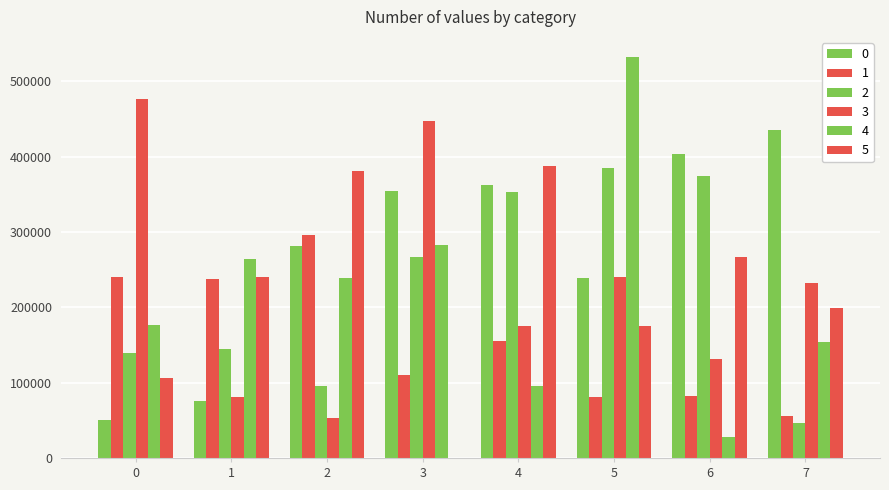

Which category has the lowest value in the 1 series?

7